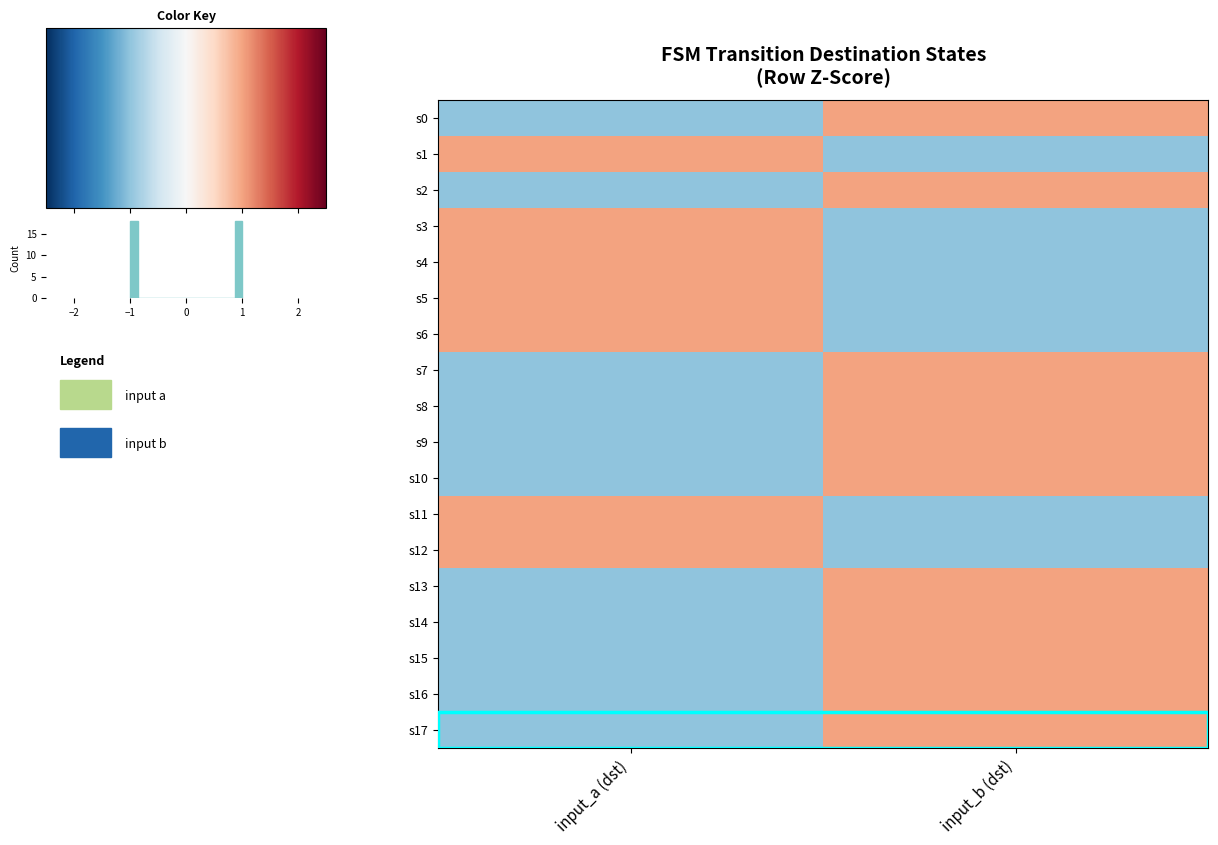

Is it true that s13 equals -1 at input_a (dst)?

True